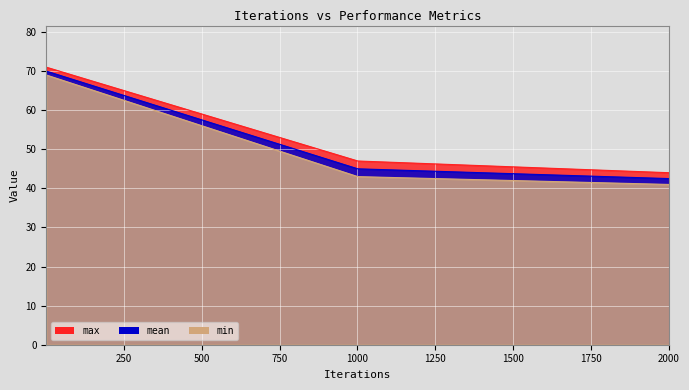

Rank the categories by mean value from lowest to highest.

2001, 1001, 1